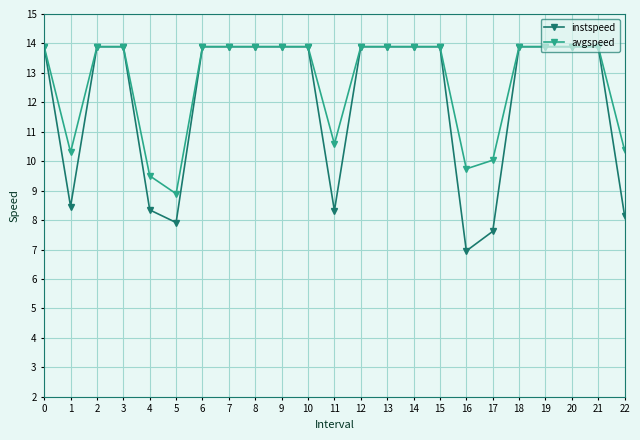

At how many categories does at least one series exceed 7?

23